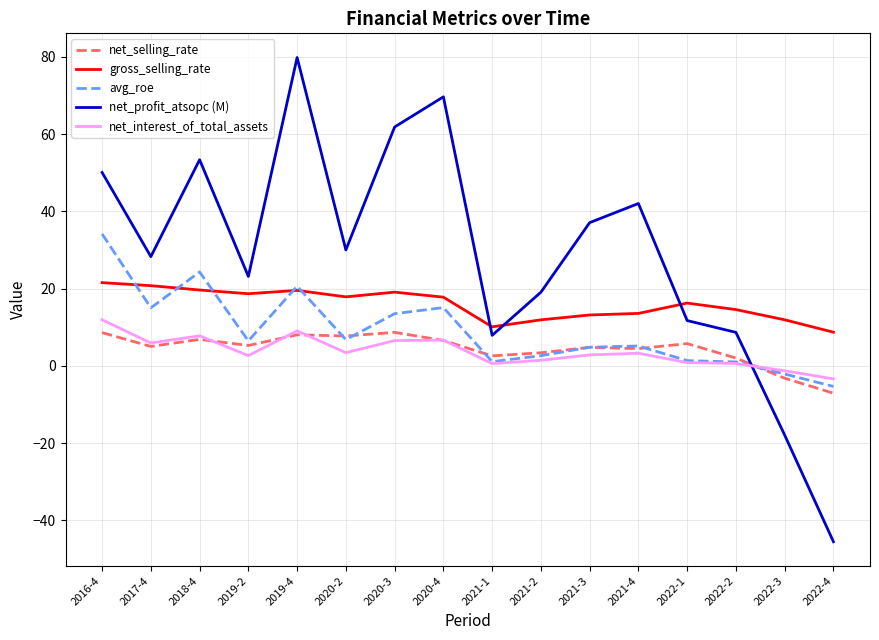

In net_profit_atsopc (M), how many points are lower than both neighbors (excluding endpoints)?

4